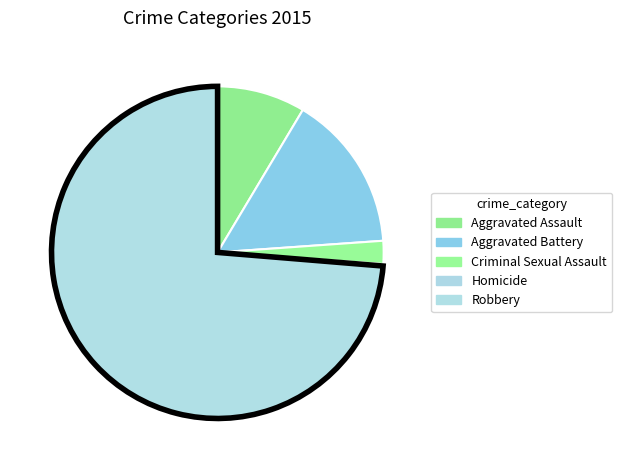

What is the ratio of the value at Robbery to the value at Aggravated Assault?

8.6